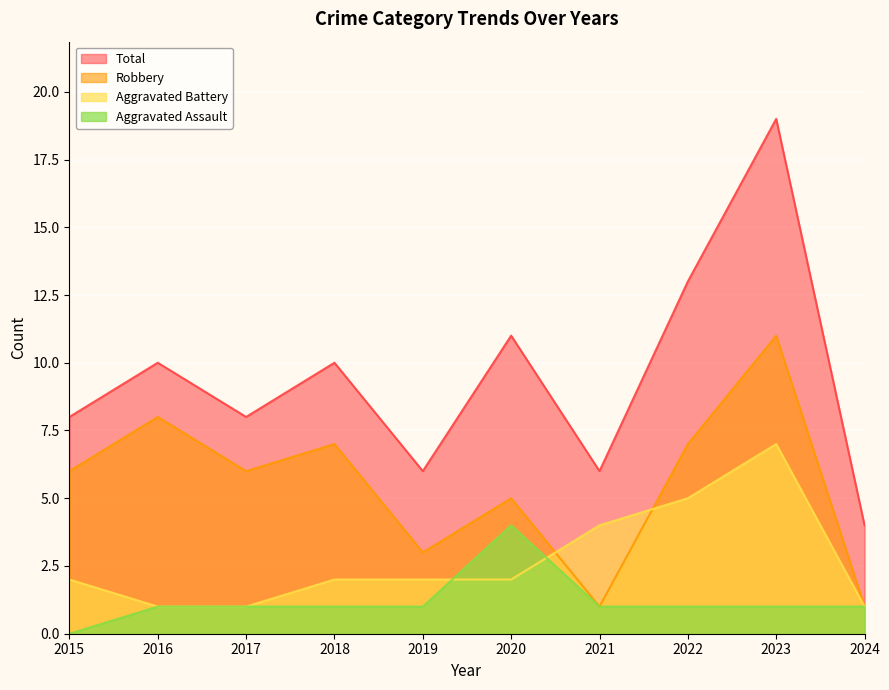

What is the total value across all series at 2023?

38